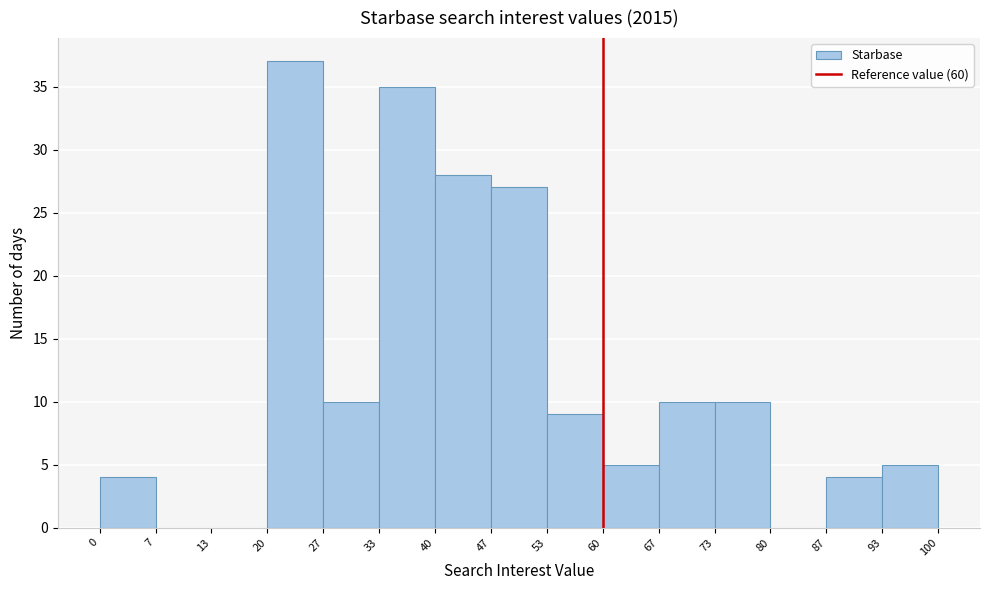

Reading left to right, list every bar in this chart as the range it spans on the x-axis followed by its height. The values are not printed on the chart, so give them approximately, as read against the axis.

0 to 7: 4
7 to 13: 0
13 to 20: 0
20 to 27: 37
27 to 33: 10
33 to 40: 35
40 to 47: 28
47 to 53: 27
53 to 60: 9
60 to 67: 5
67 to 73: 10
73 to 80: 10
80 to 87: 0
87 to 93: 4
93 to 100: 5